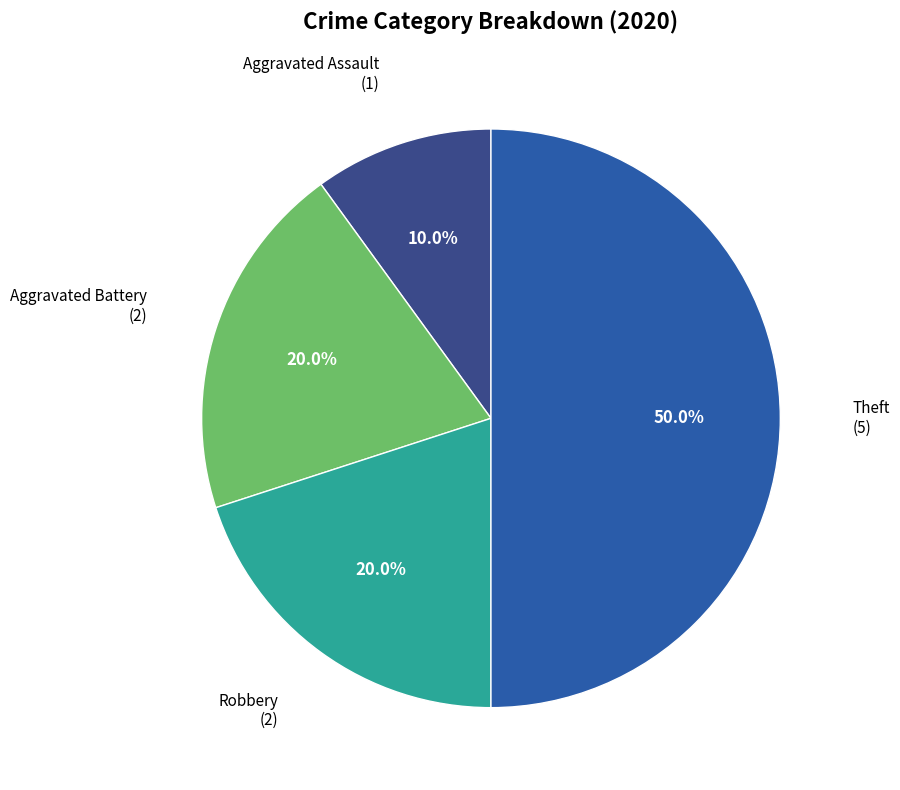

Between Theft and Aggravated Assault, which is larger?

Theft